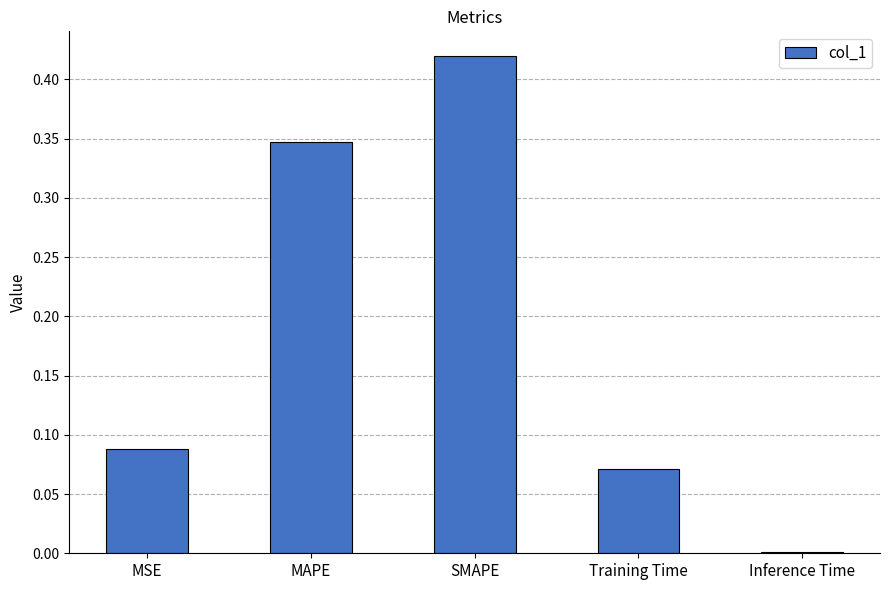

Which label corresponds to the largest value in the chart?

SMAPE